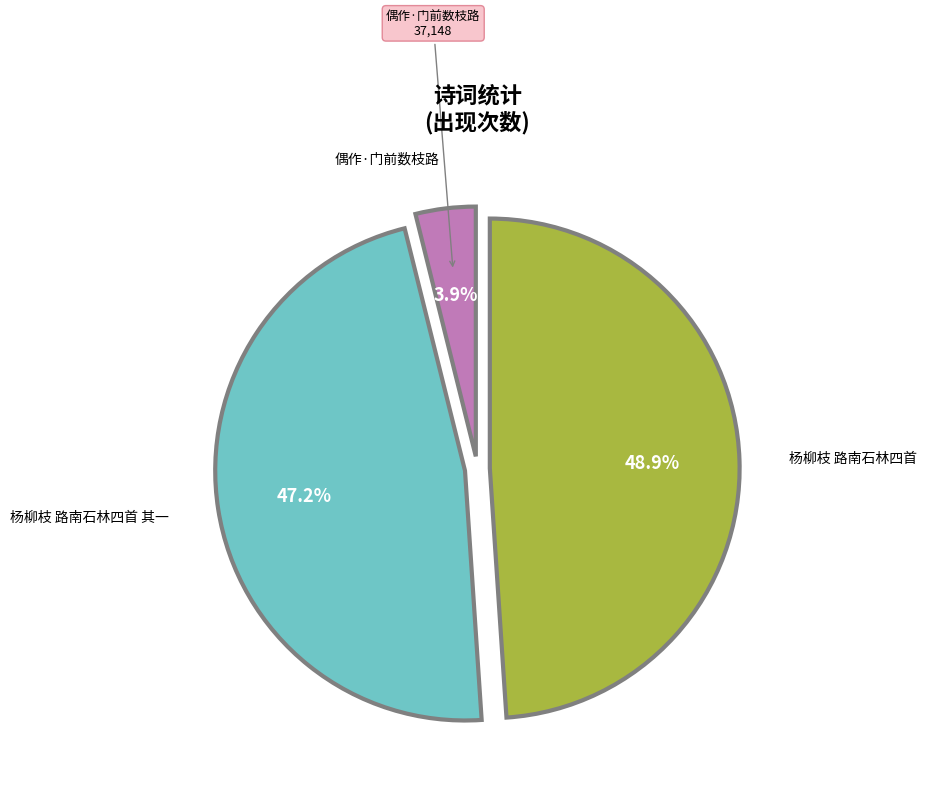

Does 杨柳枝 路南石林四首 其一 account for over 50% of the chart?

No